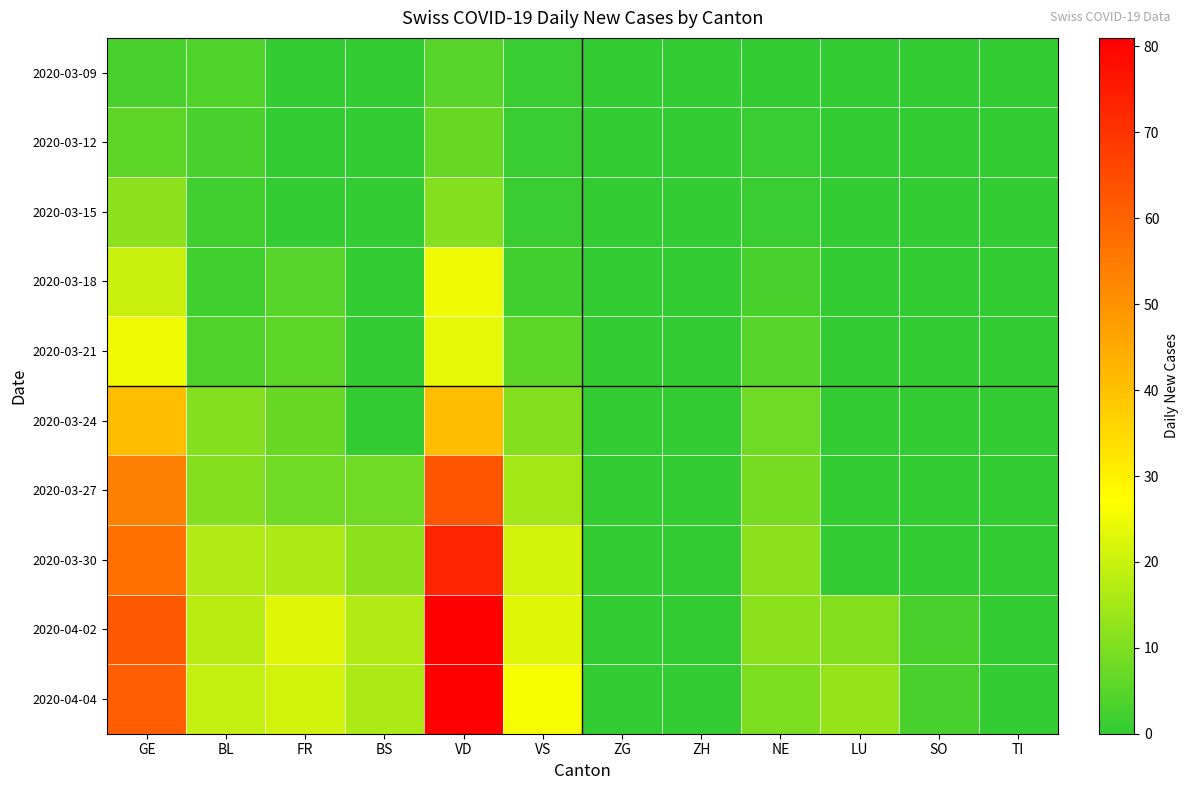

Which series changed the most between FR and NE?

2020-04-02